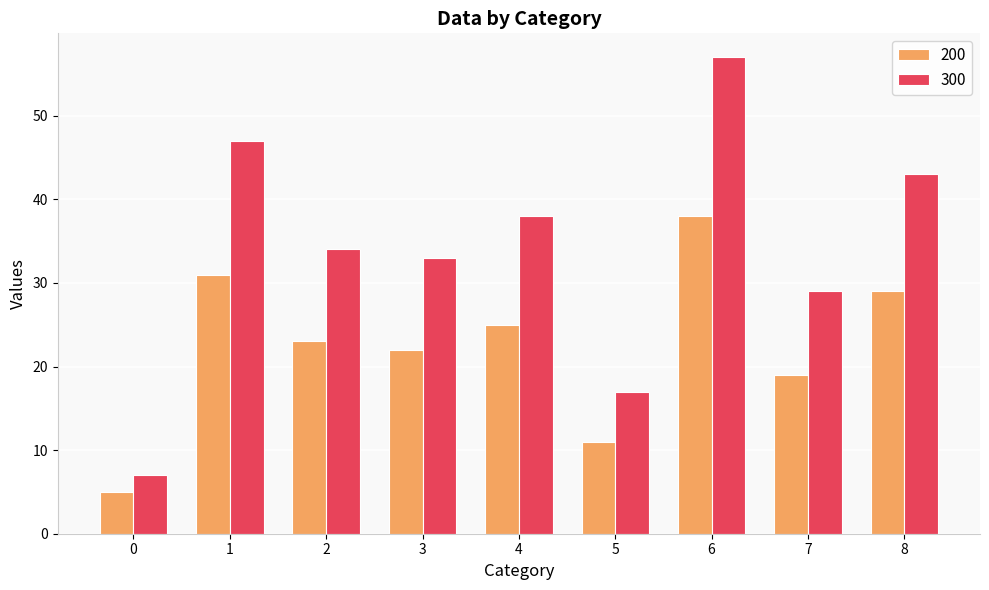

List the series in order of their peak value, highest first.

300, 200